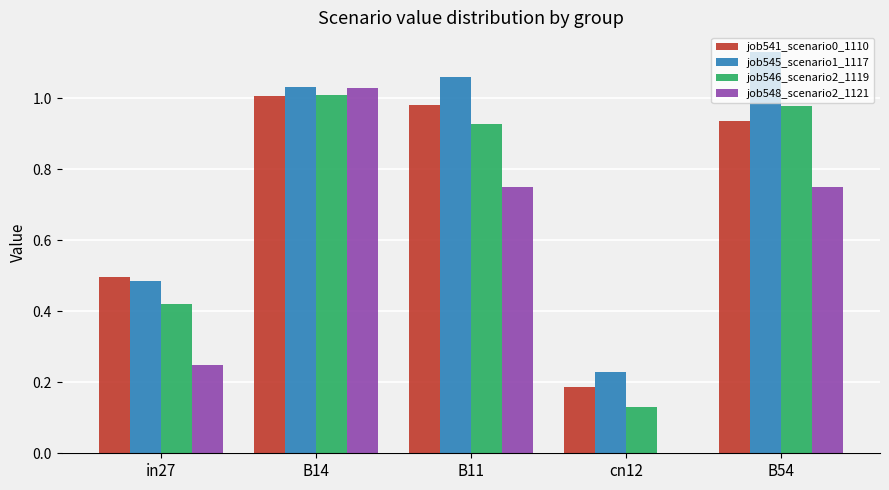

What is the total value across all series at B14?

4.1